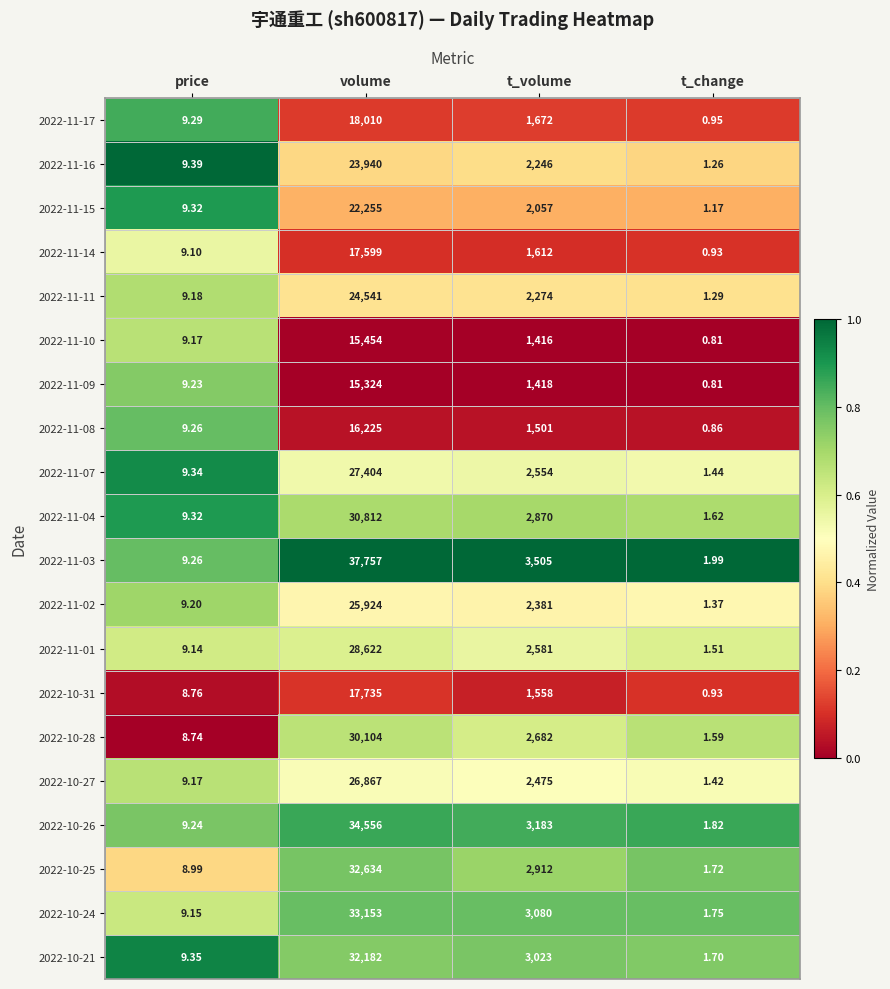

Rank the series by their maximum value, from lowest to highest.

2022-11-09, 2022-11-10, 2022-11-08, 2022-11-14, 2022-10-31, 2022-11-17, 2022-11-15, 2022-11-16, 2022-11-11, 2022-11-02, 2022-10-27, 2022-11-07, 2022-11-01, 2022-10-28, 2022-11-04, 2022-10-21, 2022-10-25, 2022-10-24, 2022-10-26, 2022-11-03